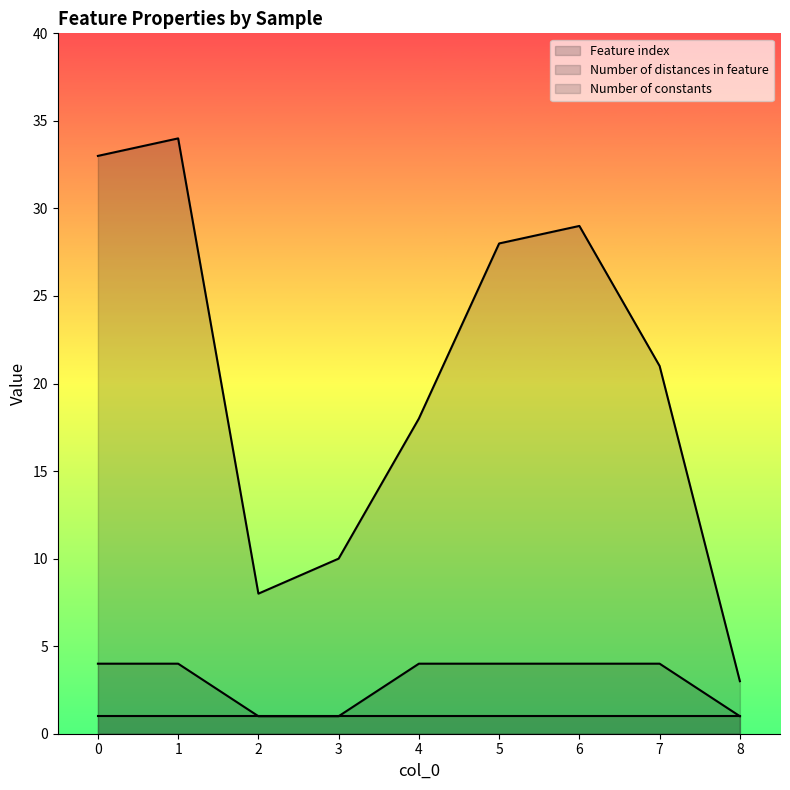

At how many categories does at least one series exceed 28?

3